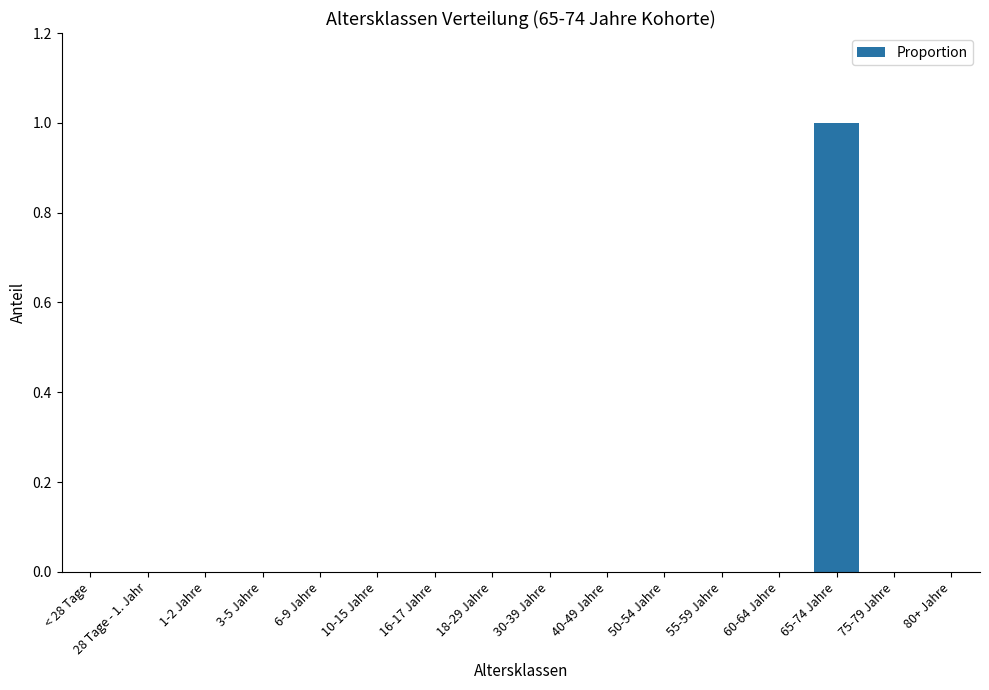

Which category has the highest value across all series?

65-74 Jahre